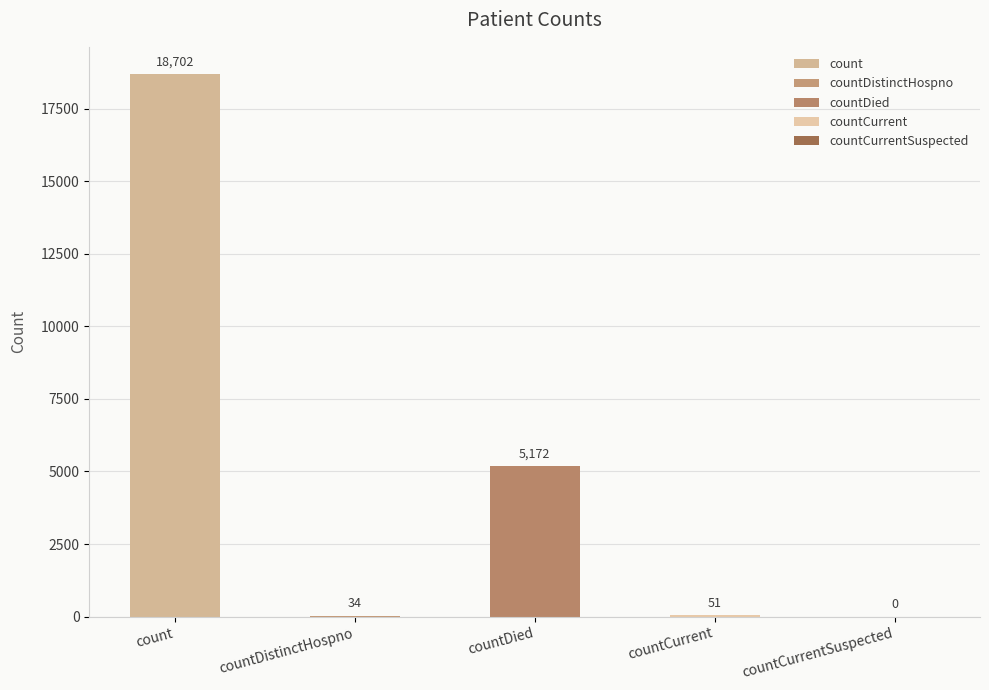

Reading left to right, extract all data points from this chart.

count=18702	countDistinctHospno=34	countDied=5172	countCurrent=51	countCurrentSuspected=0